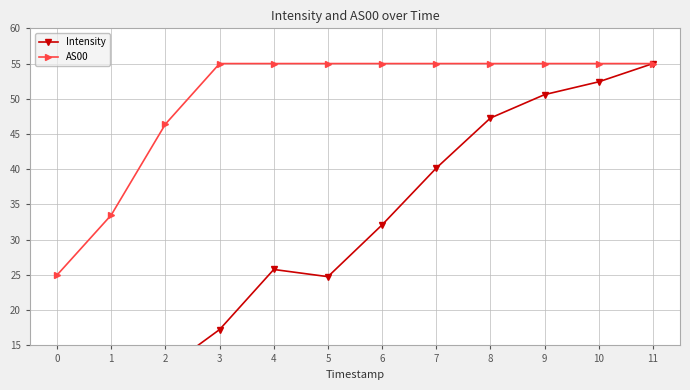

At how many categories does at least one series exceed 38?

10